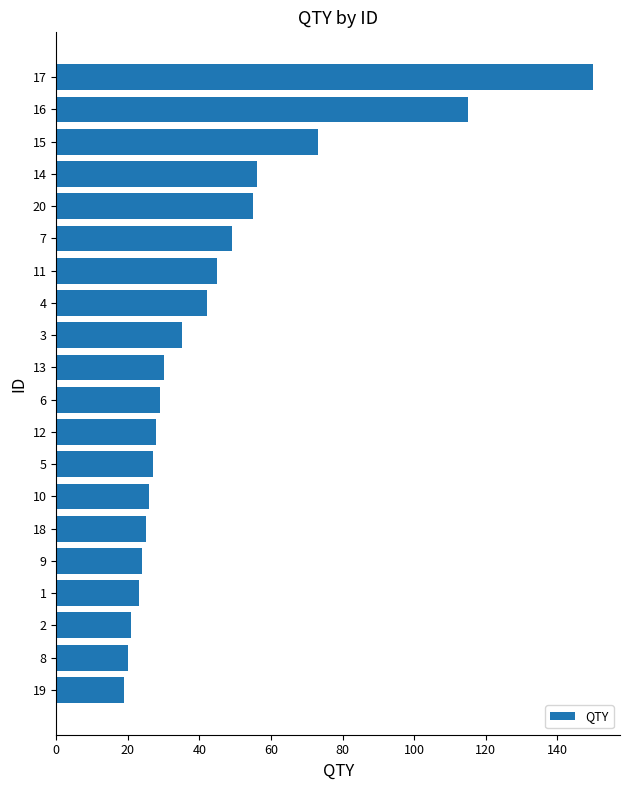

Where is the data nearest to the value 84?

15